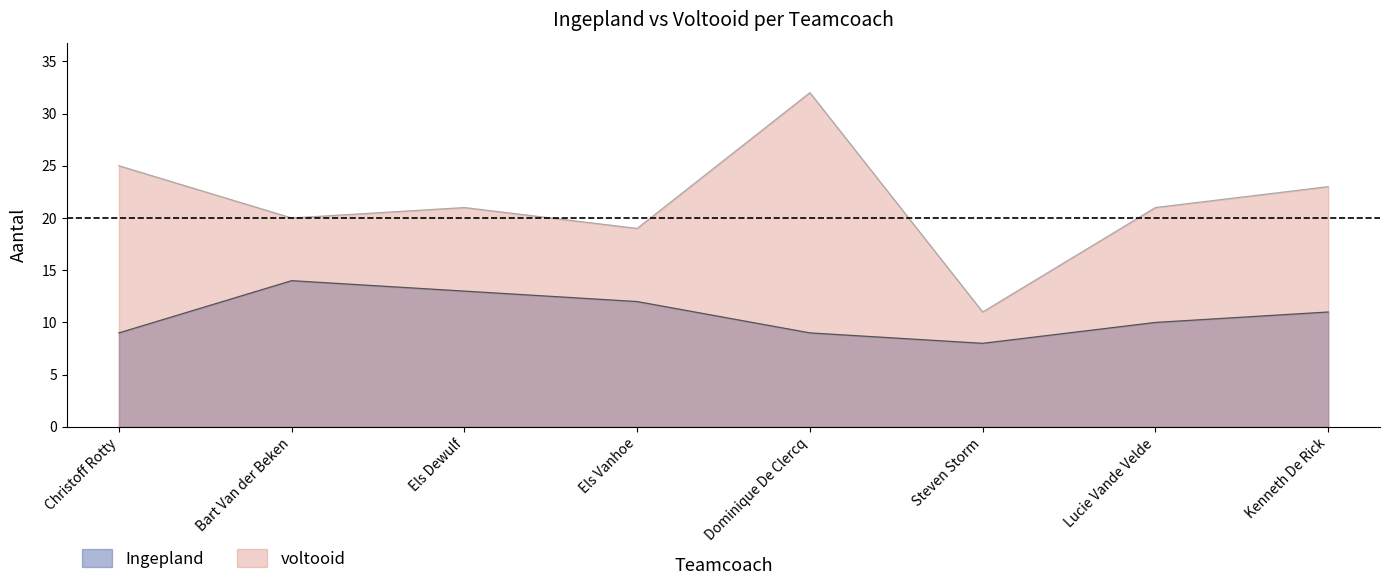

At which category does Ingepland reach its first local valley?

Steven Storm